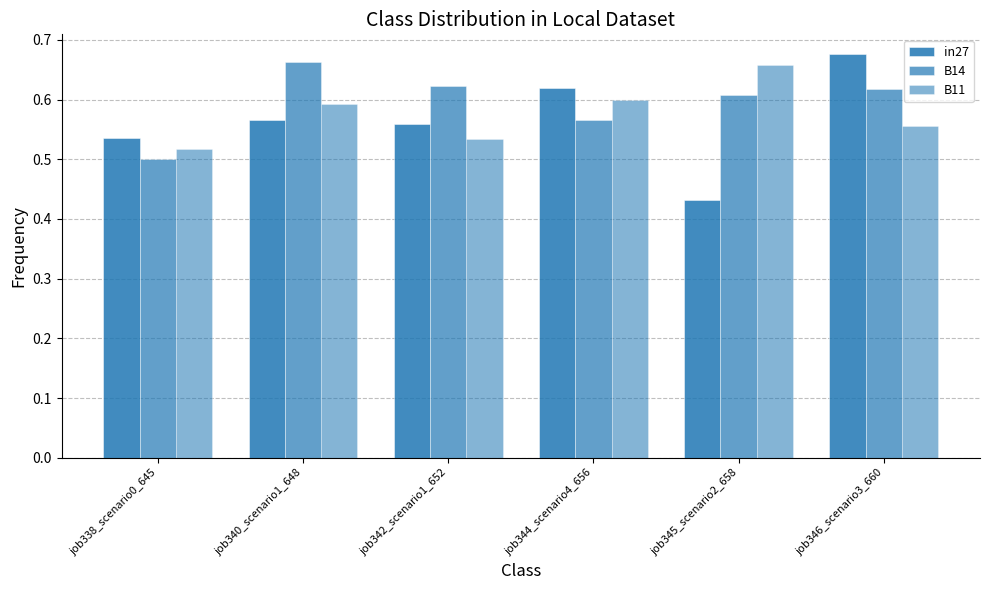

Reading right to left, extract all data points from this chart.

in27: 0.7	0.4	0.6	0.6	0.6	0.5
B14: 0.6	0.6	0.6	0.6	0.7	0.5
B11: 0.6	0.7	0.6	0.5	0.6	0.5